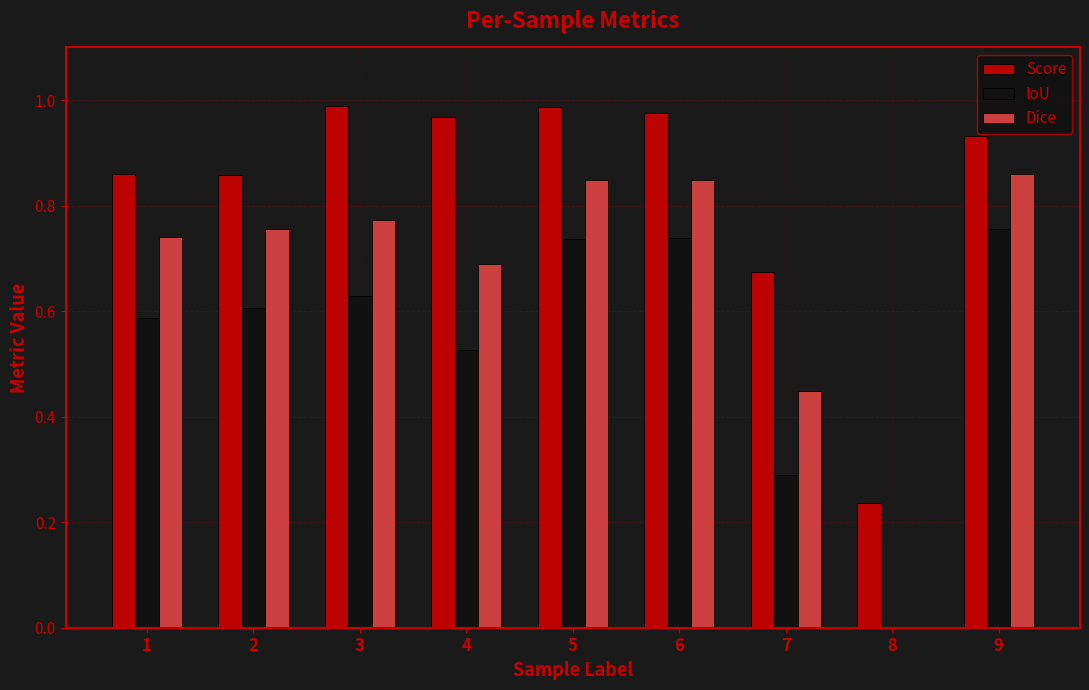

How many groups of bars are there?

9